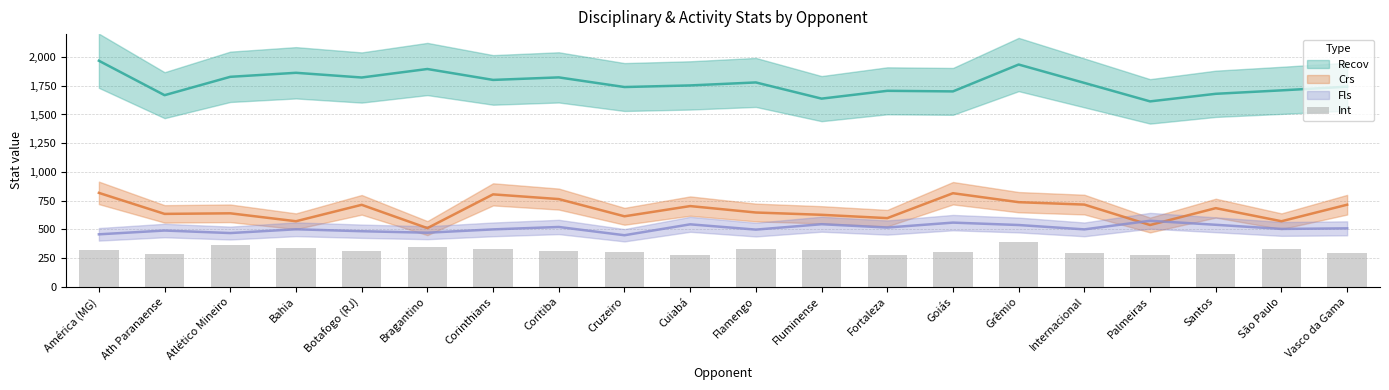

What position from the right is Santos?

3